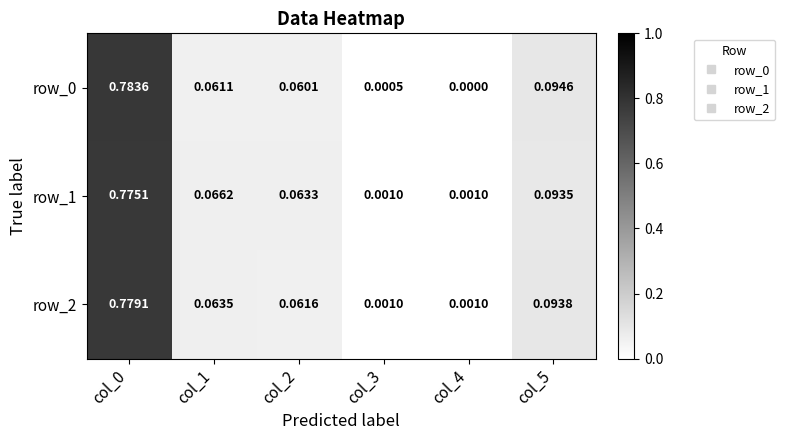

Is the value of row_0 at col_4 greater than the value of row_2 at col_4?

No